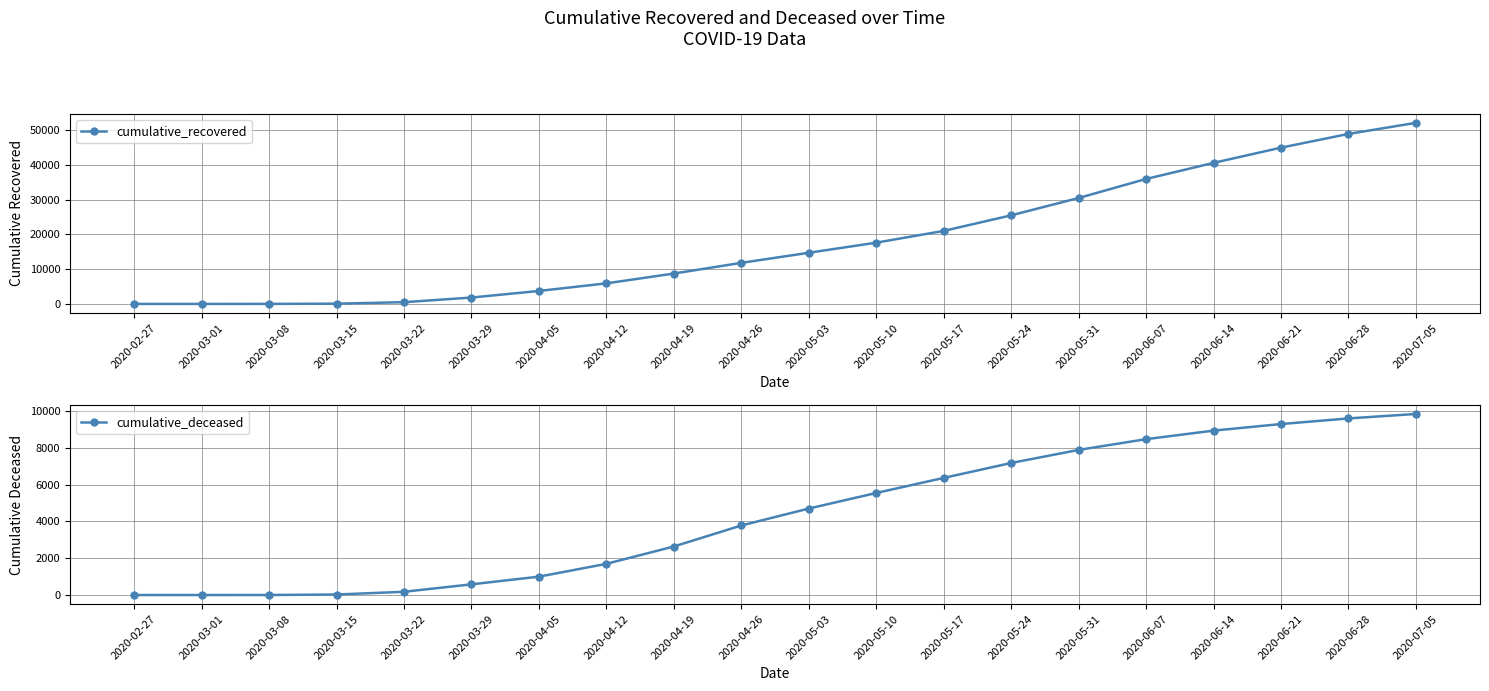

Reading left to right, extract all data points from this chart.

cumulative_recovered: 2020-02-27=3	2020-03-01=4	2020-03-08=14	2020-03-15=77	2020-03-22=500	2020-03-29=1837	2020-04-05=3730	2020-04-12=5917	2020-04-19=8738	2020-04-26=11809	2020-05-03=14709	2020-05-10=17615	2020-05-17=20996	2020-05-24=25469	2020-05-31=30455	2020-06-07=35925	2020-06-14=40554	2020-06-21=44928	2020-06-28=48877	2020-07-05=52059
cumulative_deceased: 2020-02-27=0	2020-03-01=0	2020-03-08=2	2020-03-15=28	2020-03-22=176	2020-03-29=580	2020-04-05=998	2020-04-12=1694	2020-04-19=2635	2020-04-26=3776	2020-05-03=4695	2020-05-10=5542	2020-05-17=6360	2020-05-24=7169	2020-05-31=7880	2020-06-07=8464	2020-06-14=8928	2020-06-21=9285	2020-06-28=9590	2020-07-05=9833